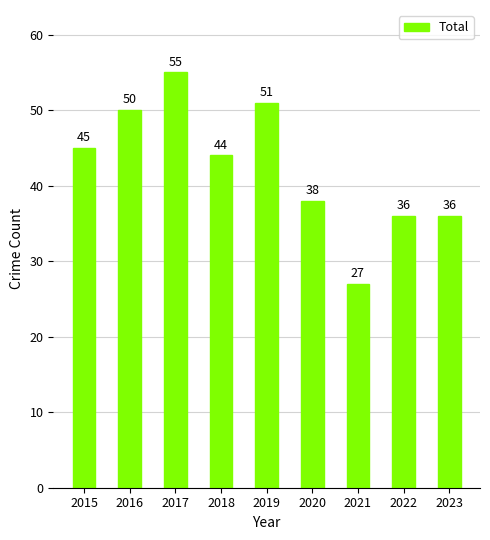

The value at 2015 is 59. True or false?

False